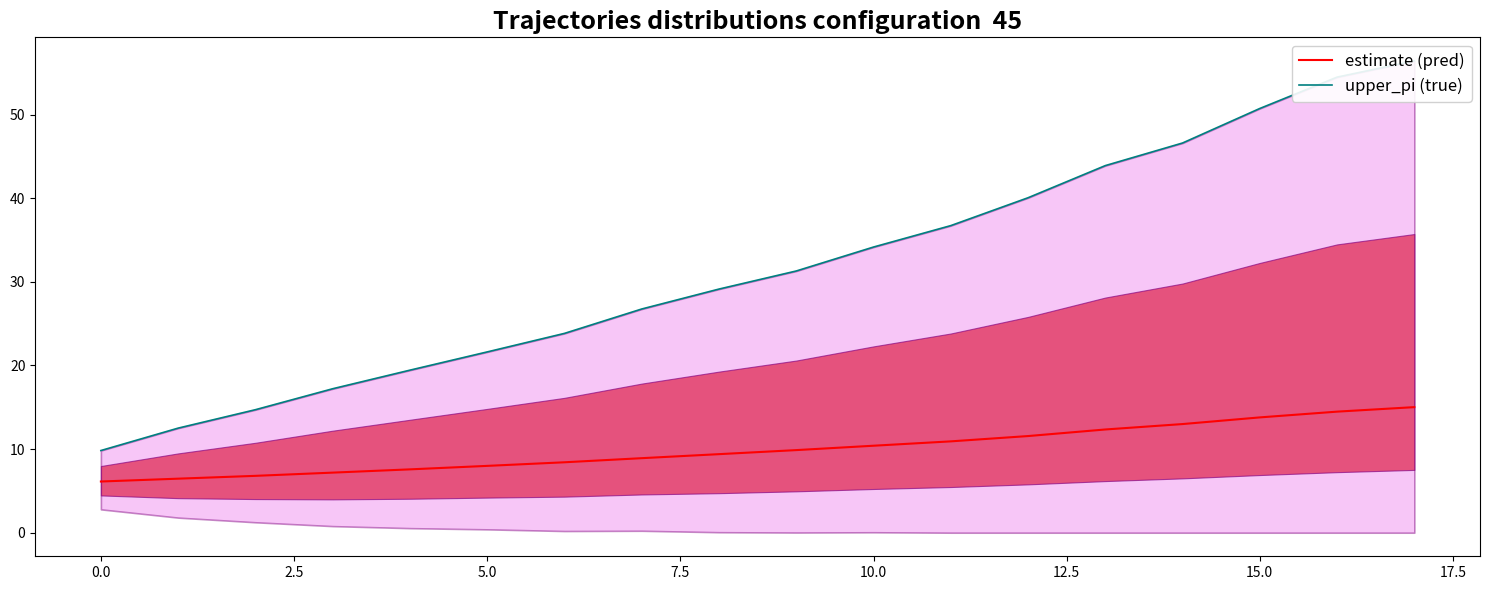

The value of estimate (pred) at 17 is 15.0. True or false?

True